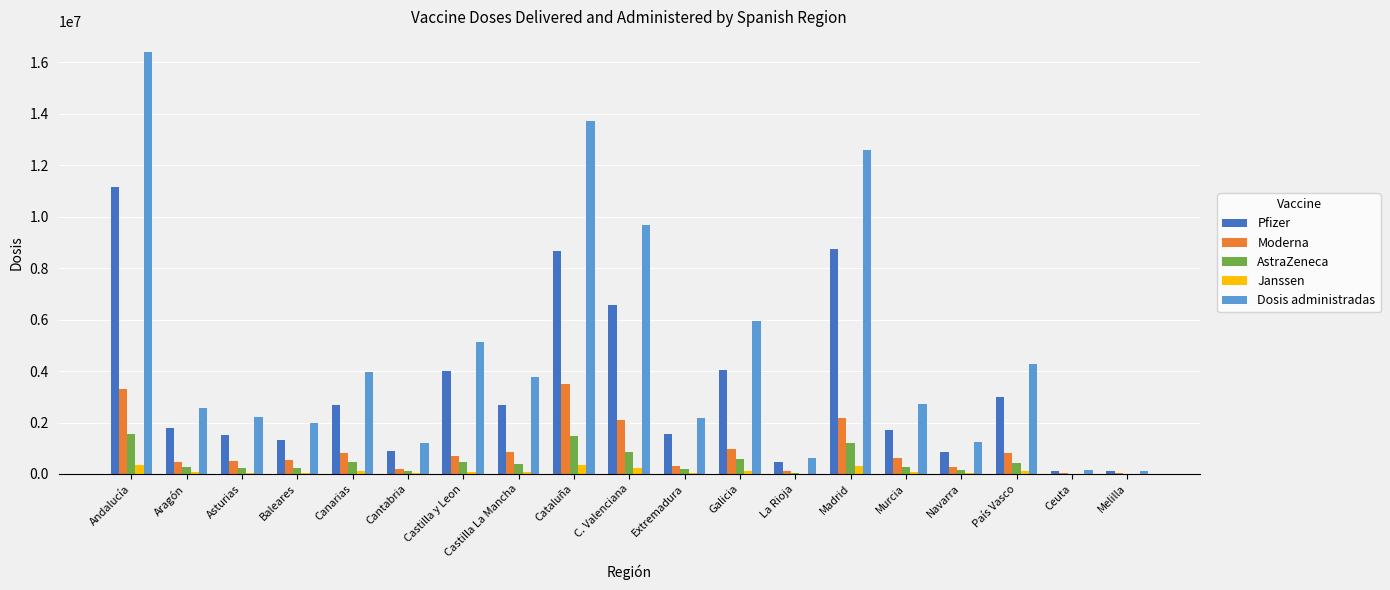

At which category does the chart reach its peak across all series?

Andalucía